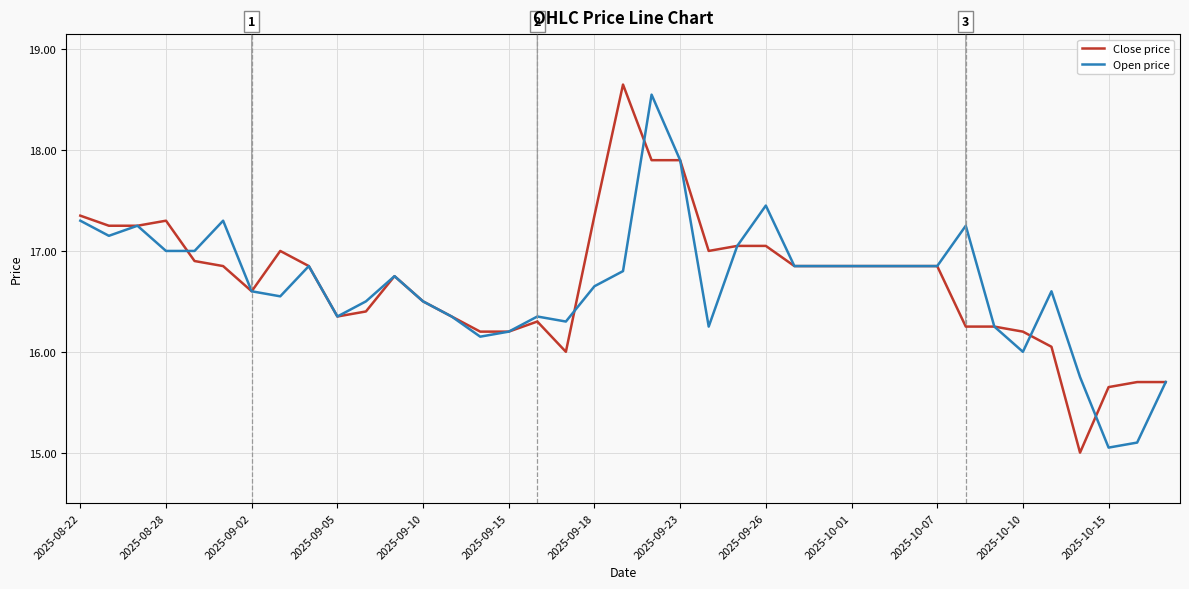

Which series has the widest spread of values?

Close price